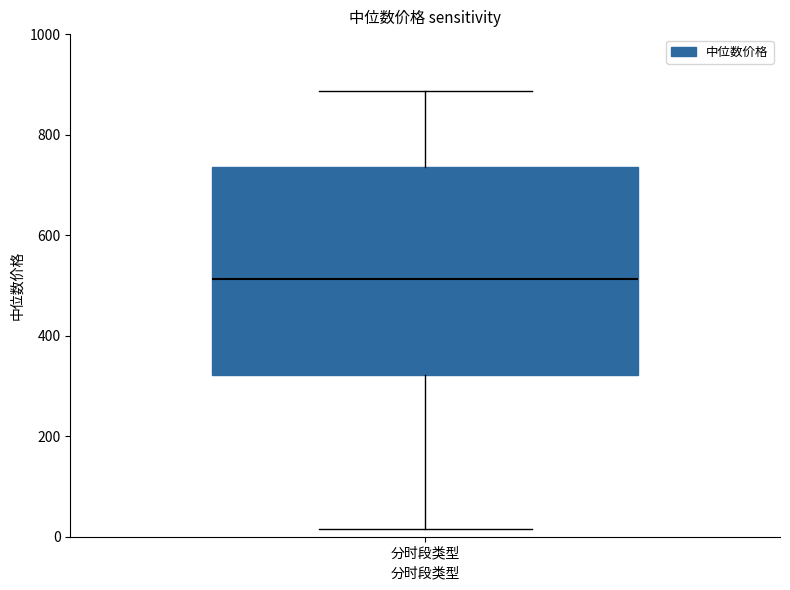

Transcribe this box plot: give where the median line is, the range the box spans, and where the two whiskers end, as read against the y-axis. The values are not printed on the chart, so give them approximately, as read against the axis.

median 520, box 320 to 740, whiskers 20 to 880